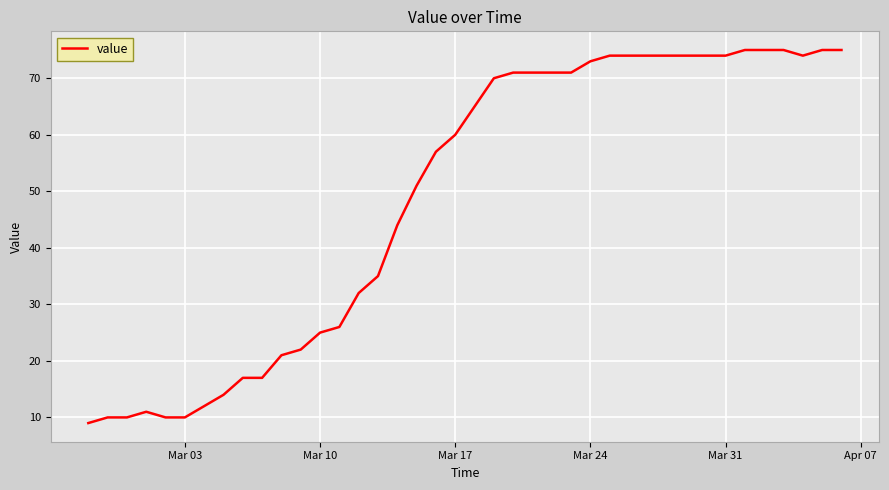

Reading right to left, list all the values displayed in this chart.

75	75	74	75	75	75	74	74	74	74	74	74	74	73	71	71	71	71	70	65	60	57	51	44	35	32	26	25	22	21	17	17	14	12	10	10	11	10	10	9